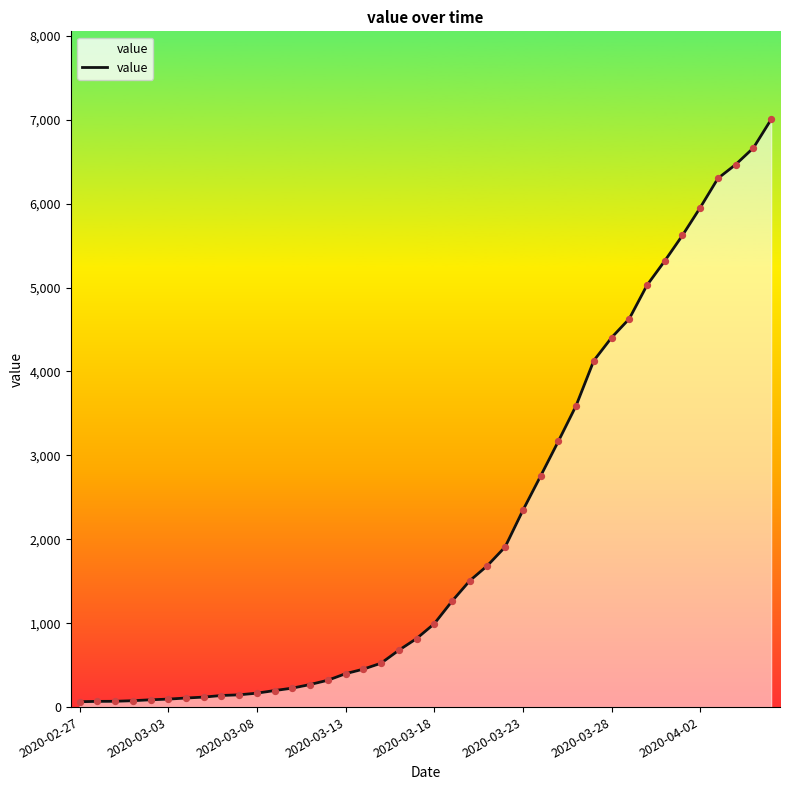

Is this an area chart (filled region under the line)?

Yes